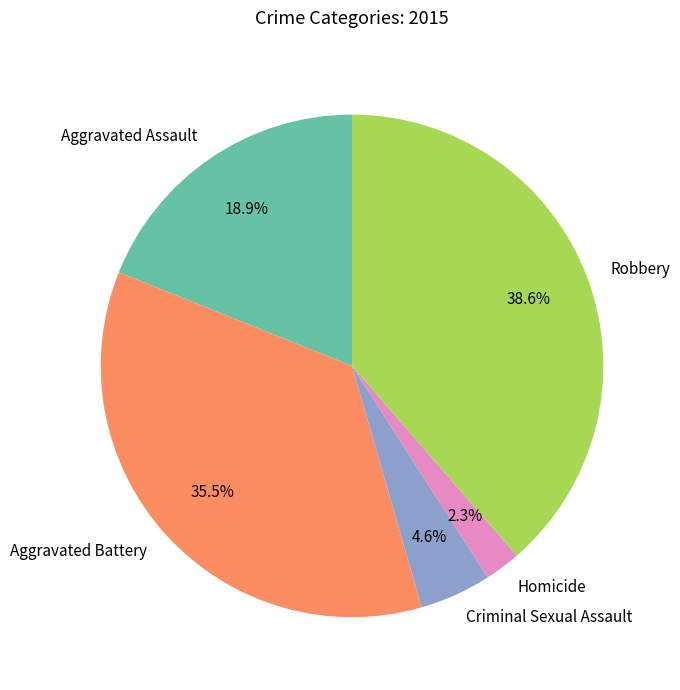

Does Criminal Sexual Assault represent more than half of the total?

No